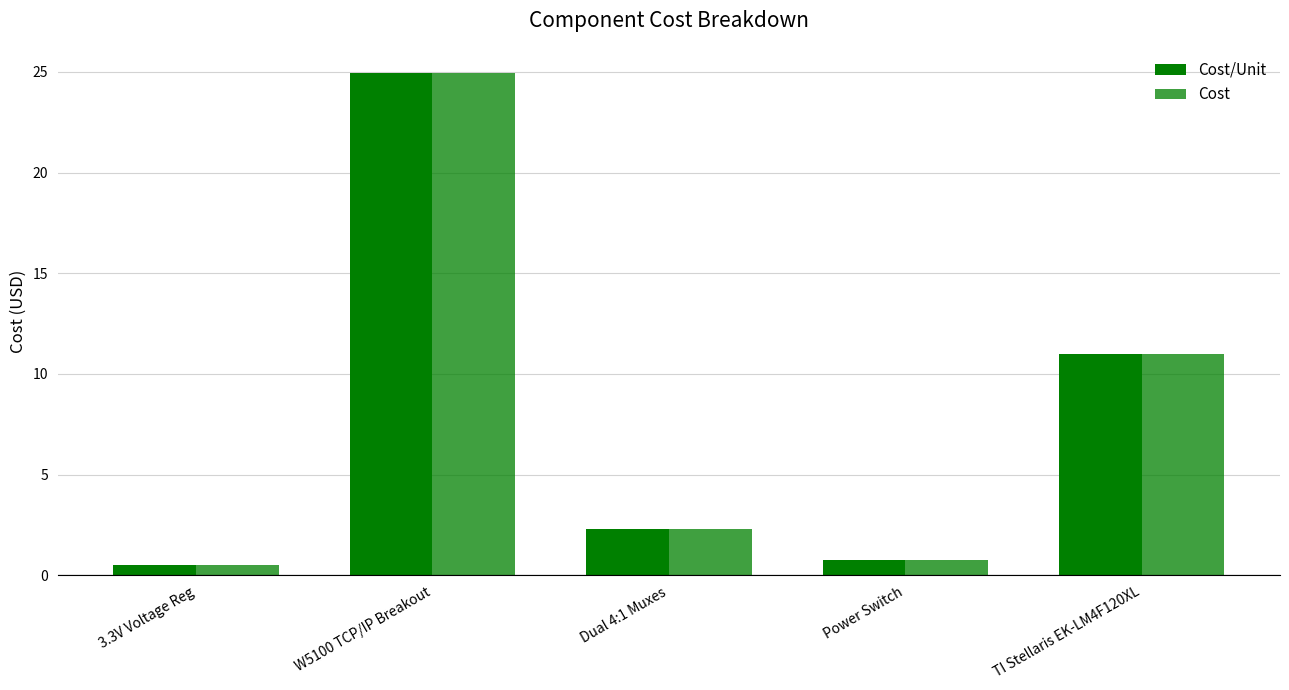

What is the value of the Cost/Unit bar at the 4th from the left?

0.8